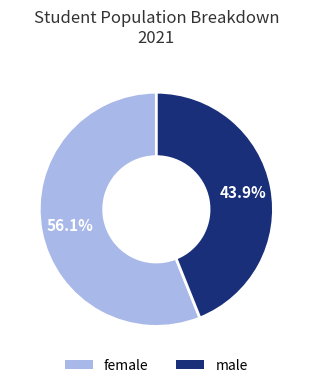

Which slice is the largest?

female